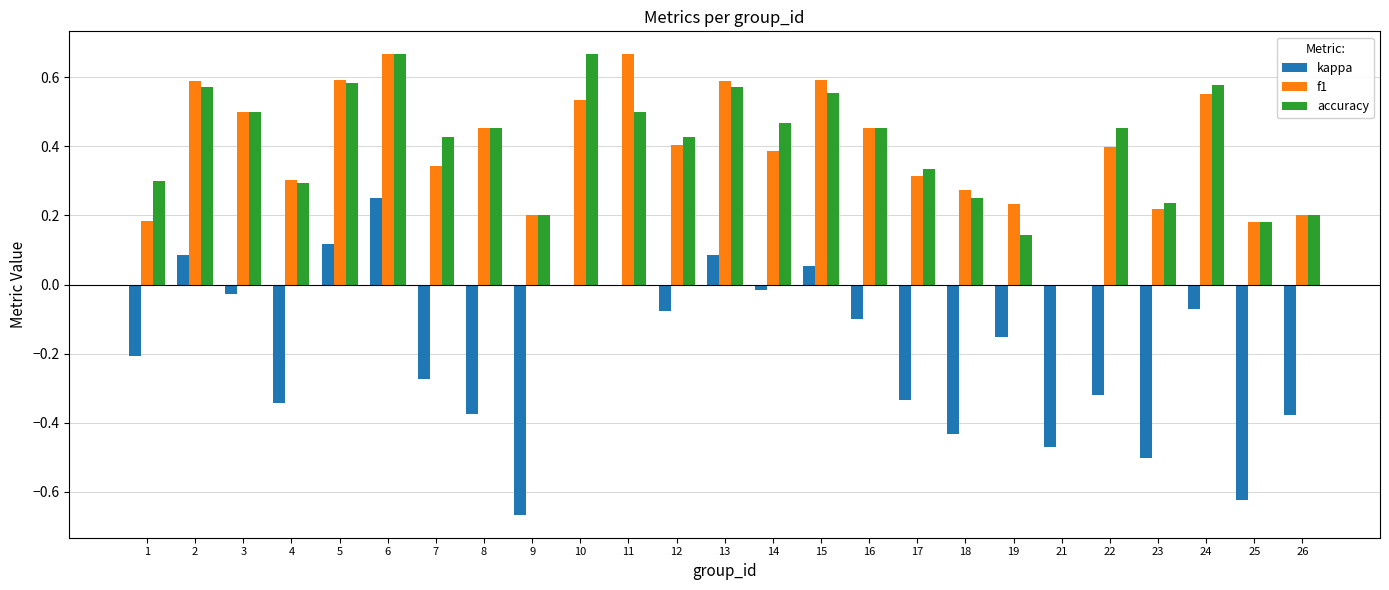

What is the sum of all f1 values?

9.8